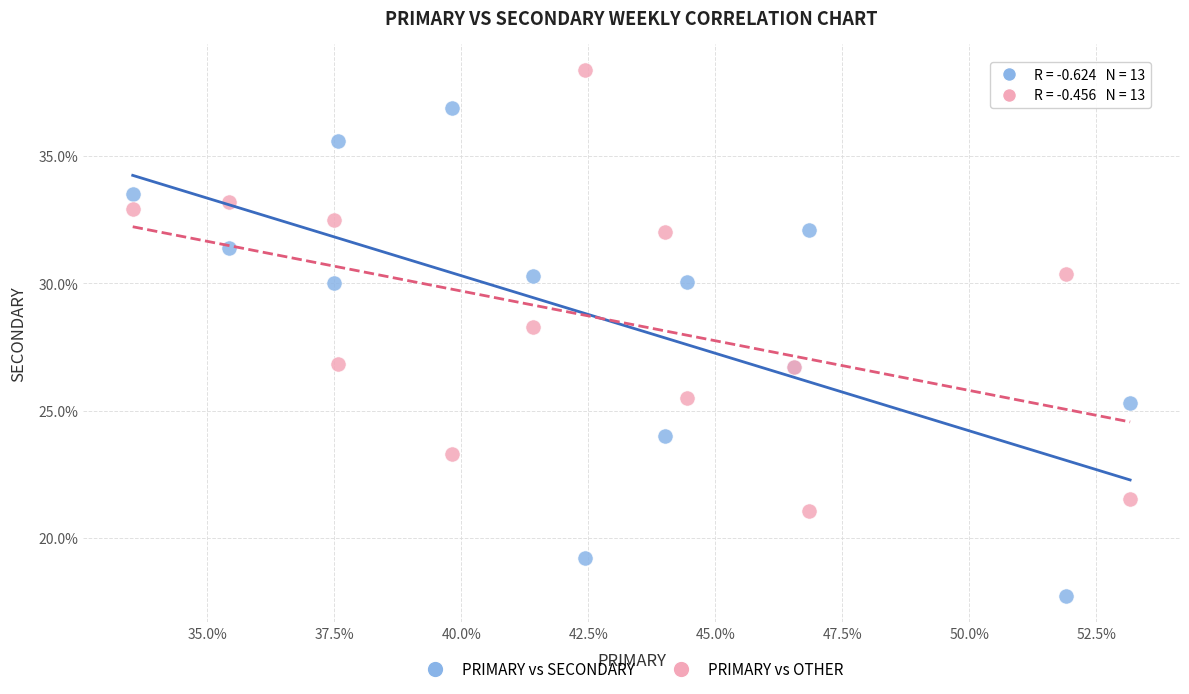

In the PRIMARY vs OTHER series, what Y value is closest to 29?

28.3